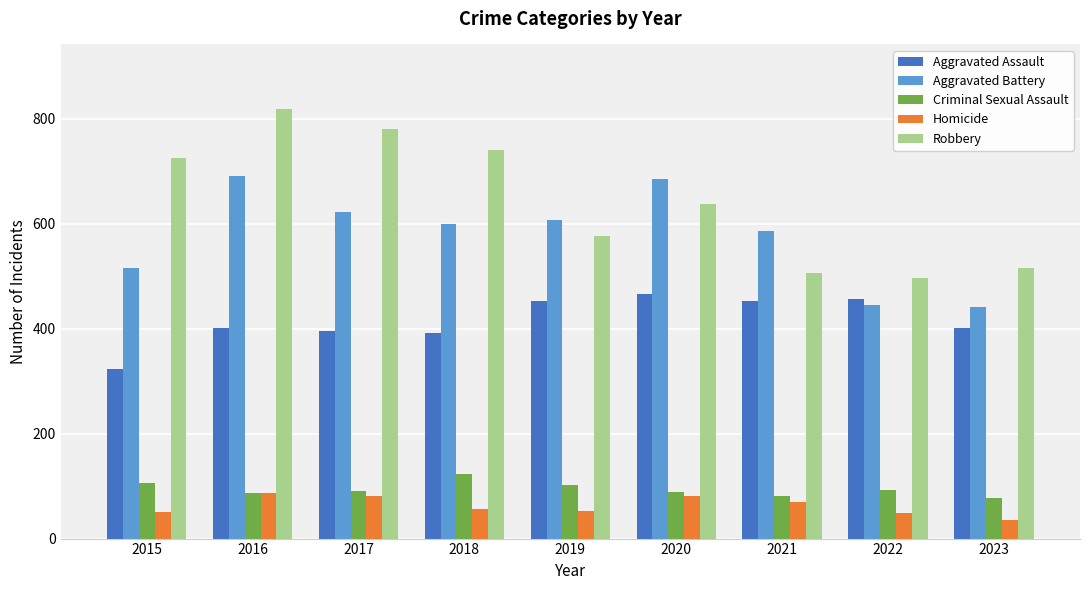

What is the value of the Aggravated Battery bar at the 1st from the left?

515